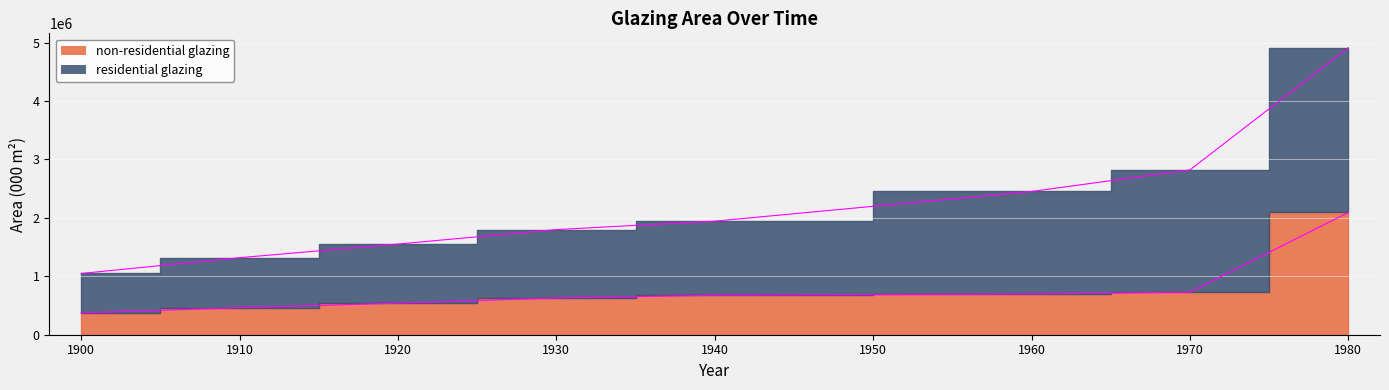

The value at 1980 is 2092500. True or false?

True